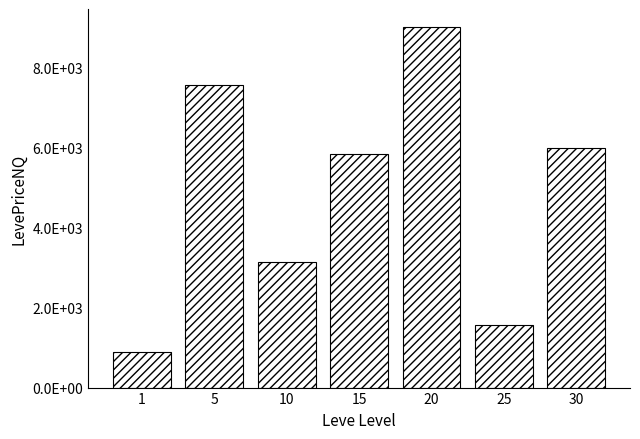

List the labels in order of value, smallest first.

1, 25, 10, 15, 30, 5, 20